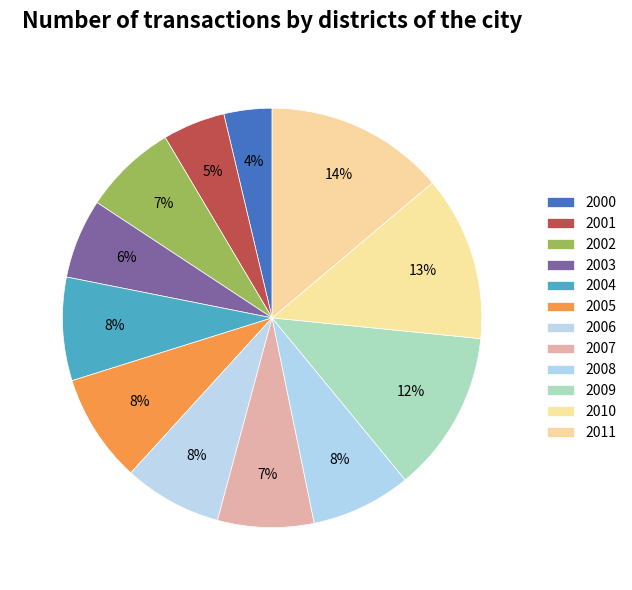

Which category has the biggest portion of the pie?

2011